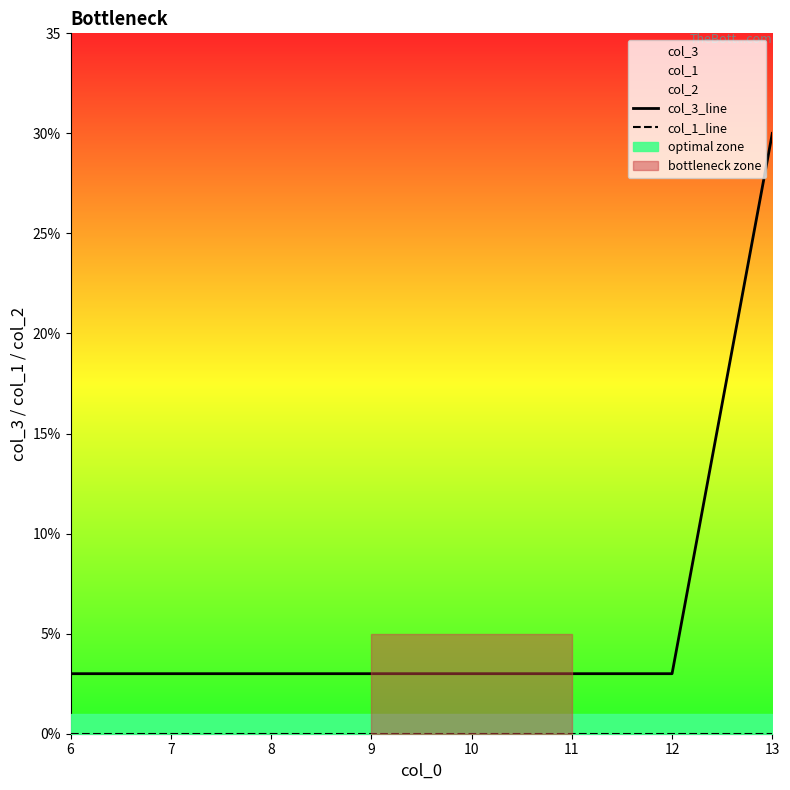

What is the average value of the col_3_line series?

6